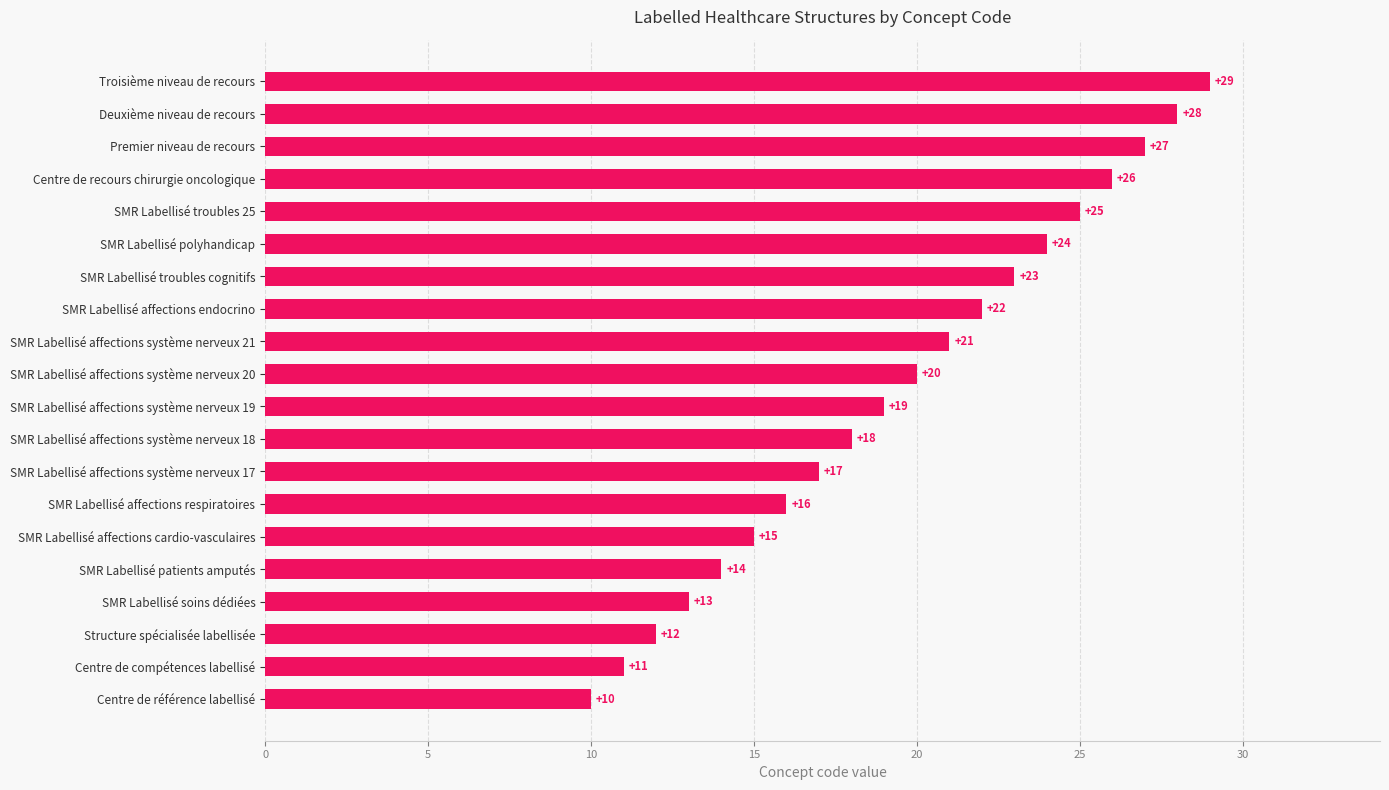

What is the ratio of the value at SMR Labellisé affections endocrino to the value at SMR Labellisé patients amputés?

1.6